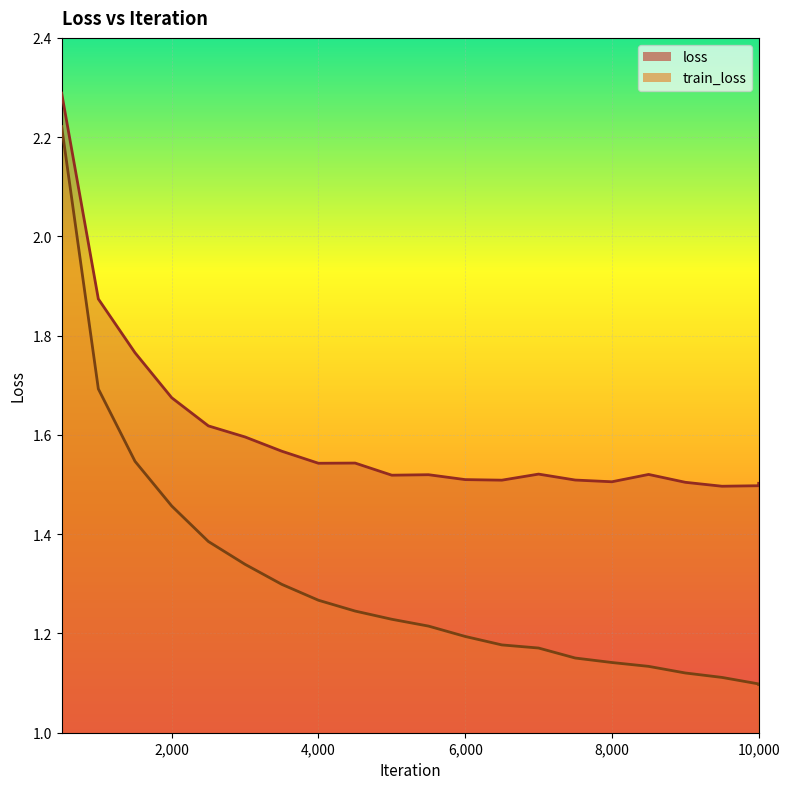

What is the value of the train_loss point at the 15th from the left?

1.2